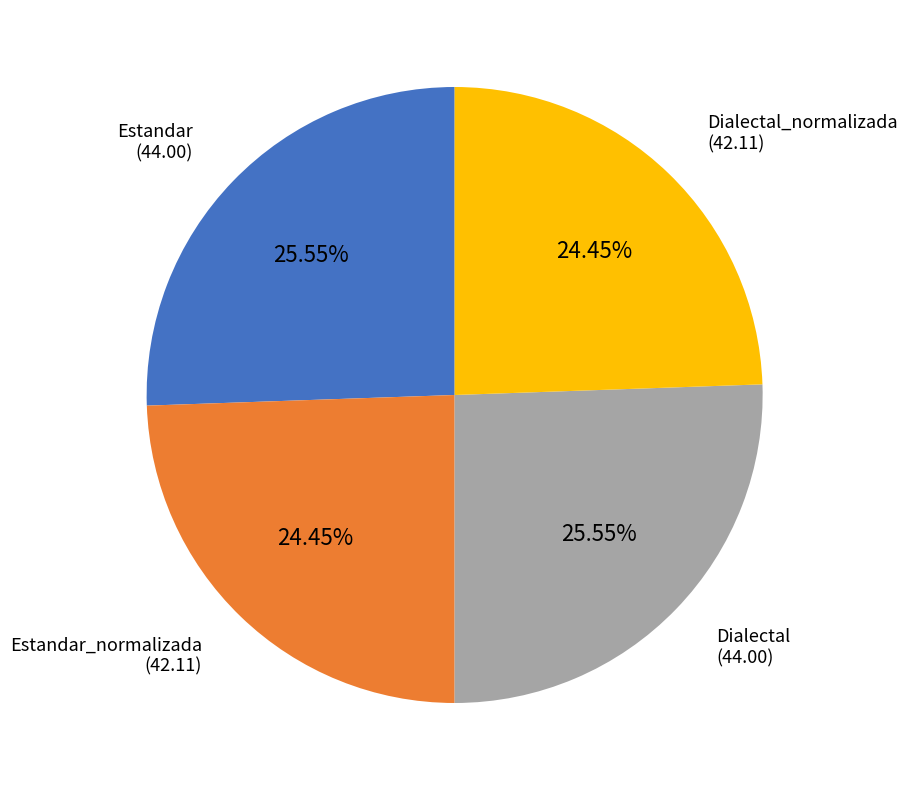

Count the number of slices in the pie.

4